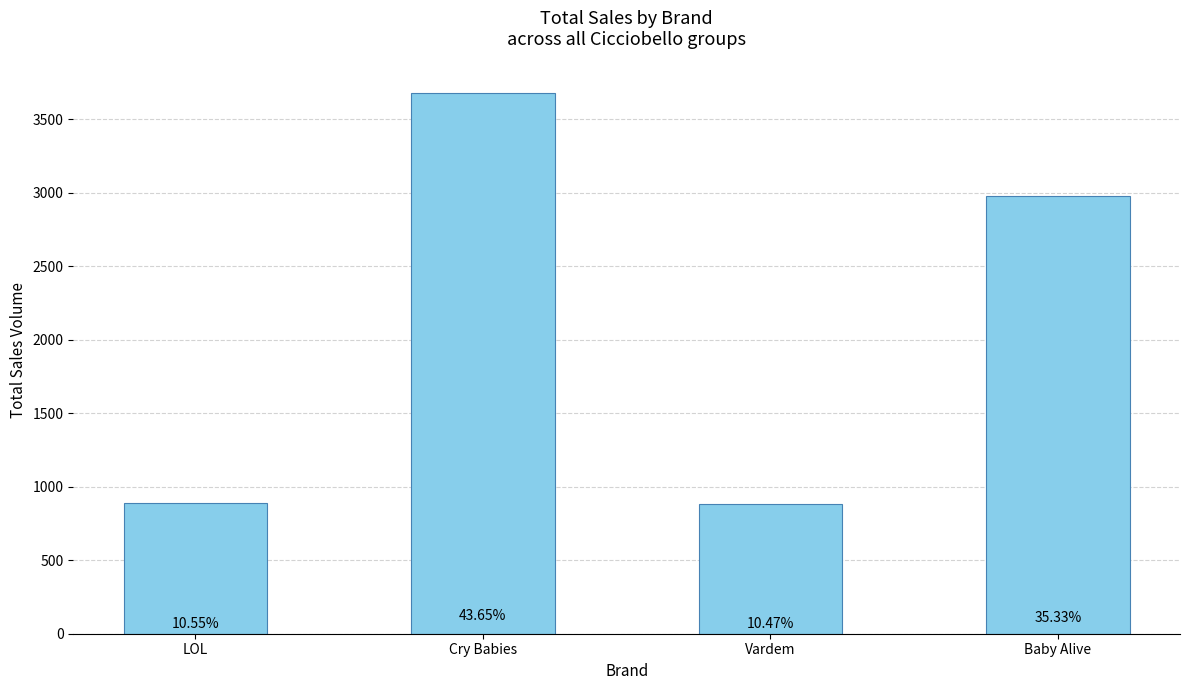

How many bars are there in total?

4